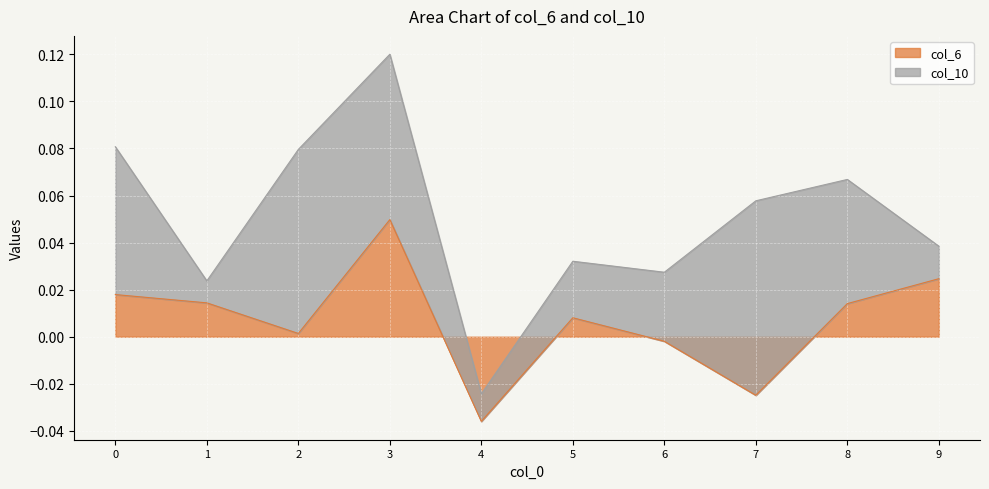

Where is the first local minimum?

2